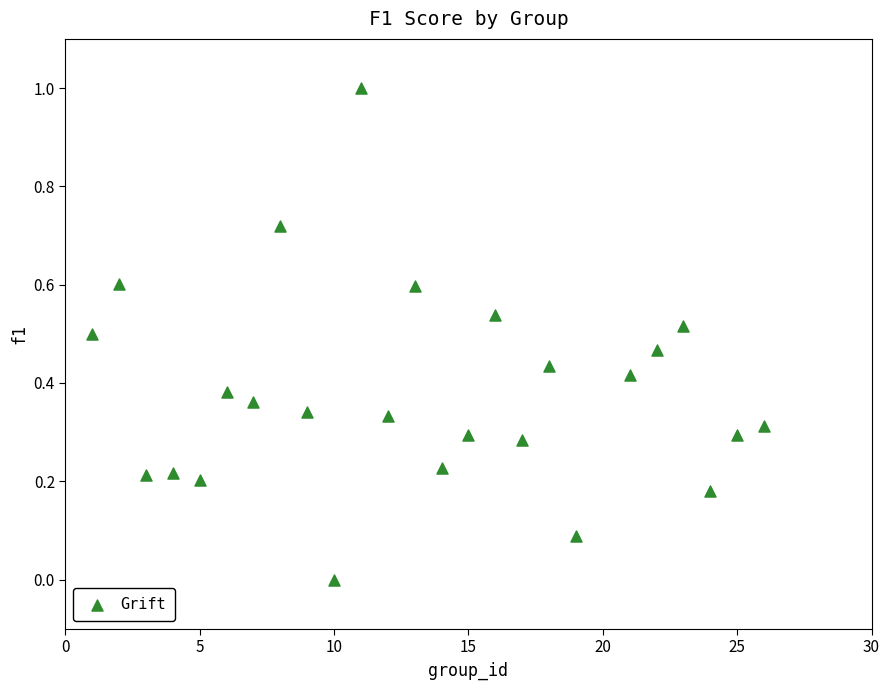

What is the range of Y values (max minus min)?

1.0